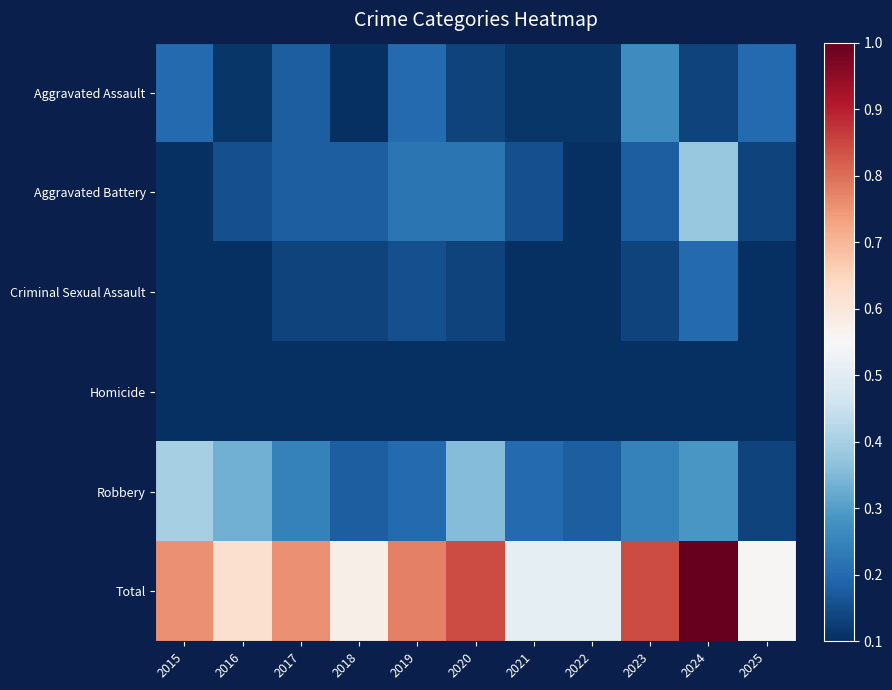

How many data points does each series have?

11